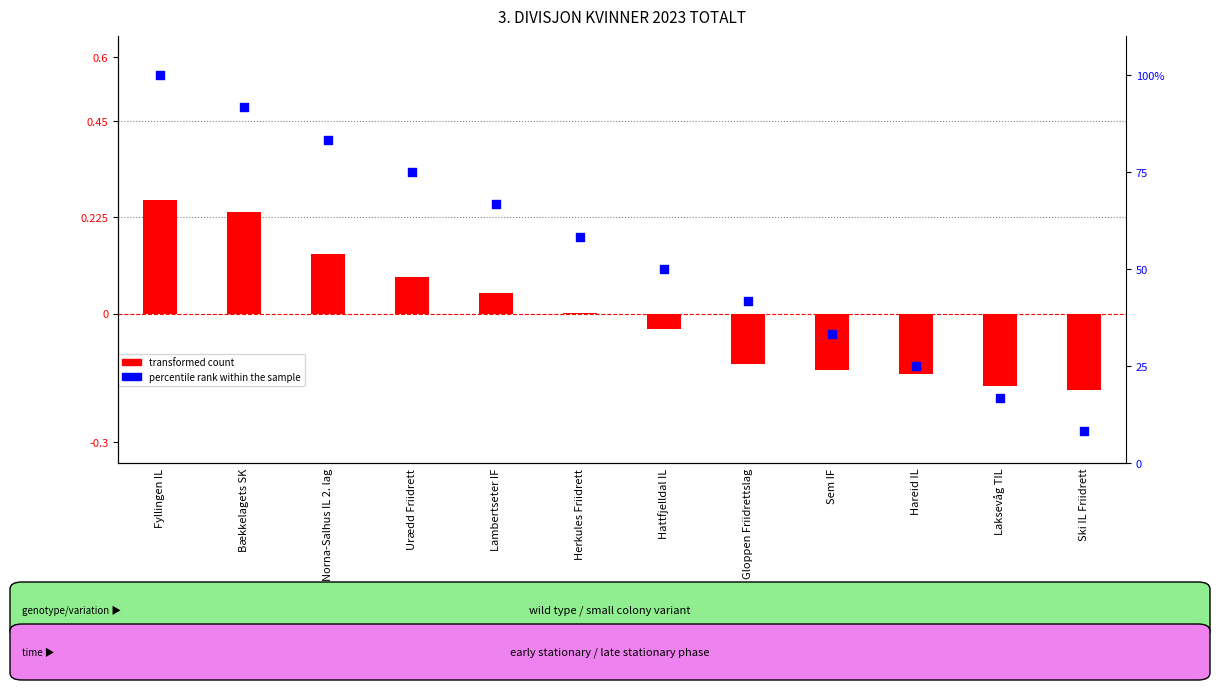

What are all the series names shown in the legend?

transformed count, percentile rank within the sample